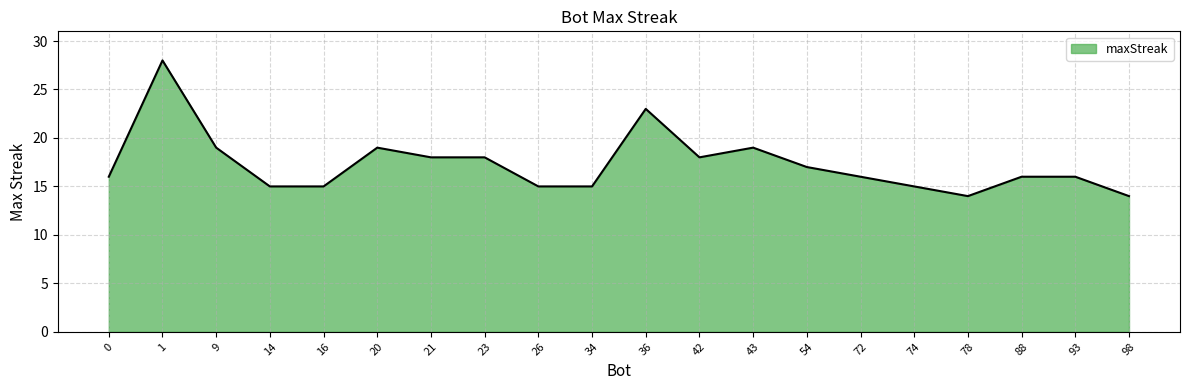

Read the value at 42.

18